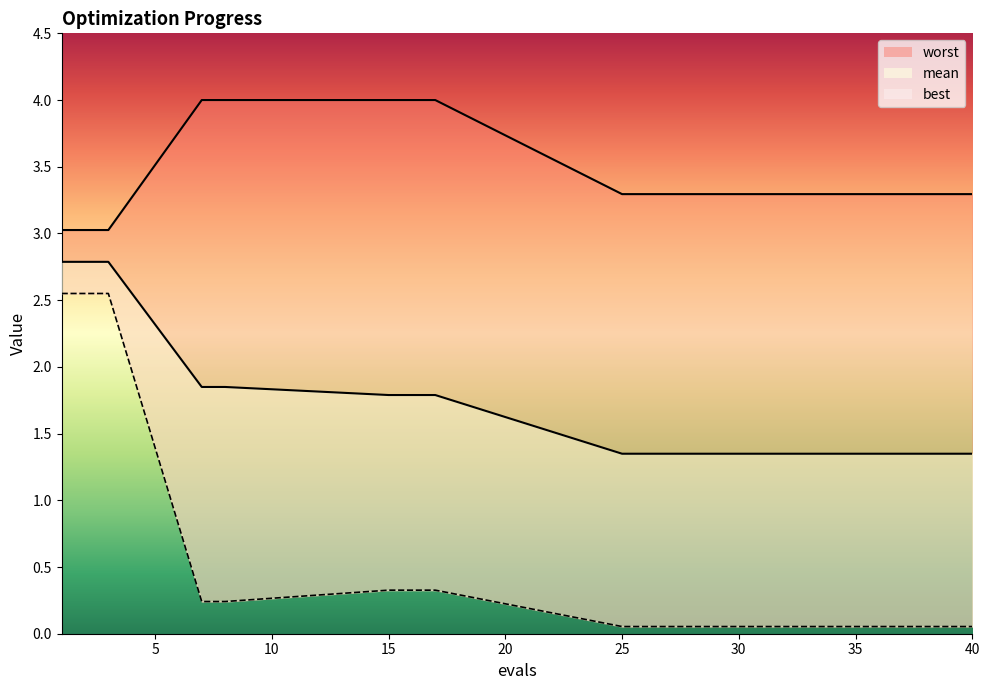

What is the spread (max minus min) of values at 27?

3.2